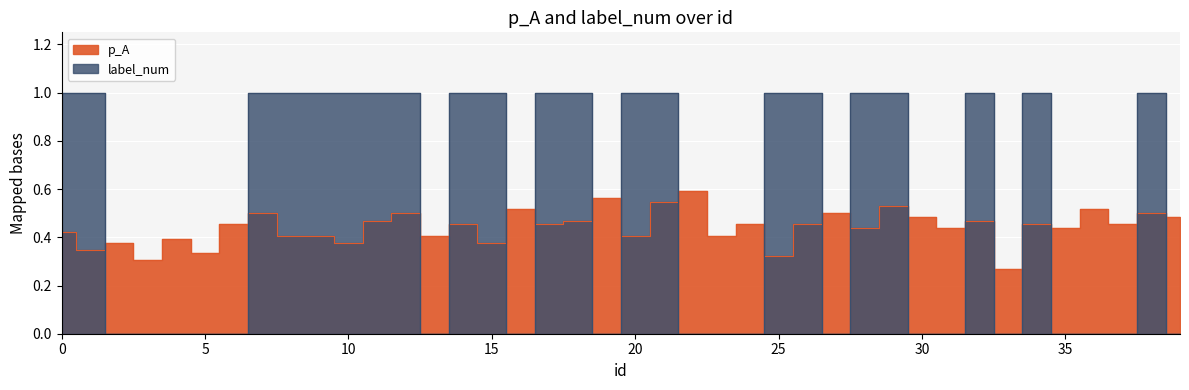

How many categories are shown in the chart?

40